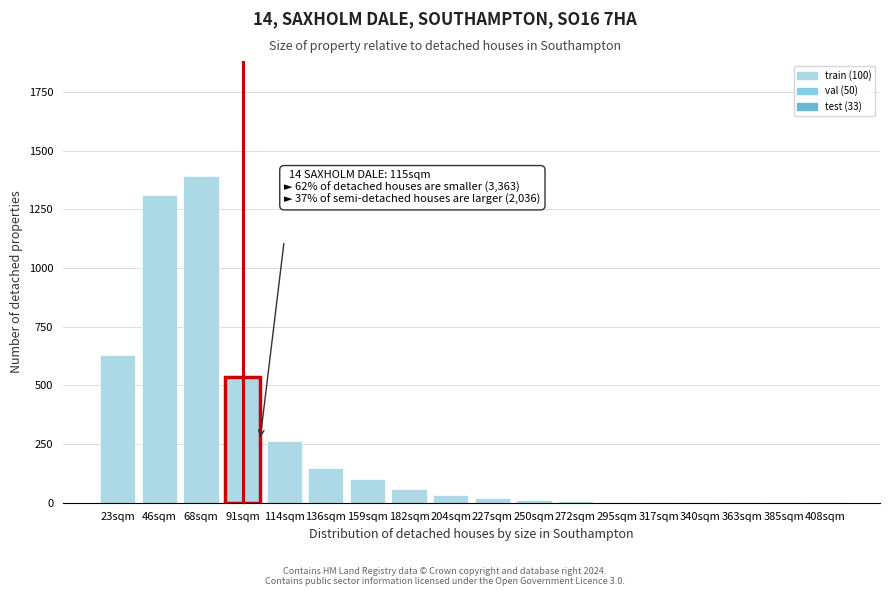

Approximately how many times larger is the value at 46sqm compared to 68sqm?

0.9